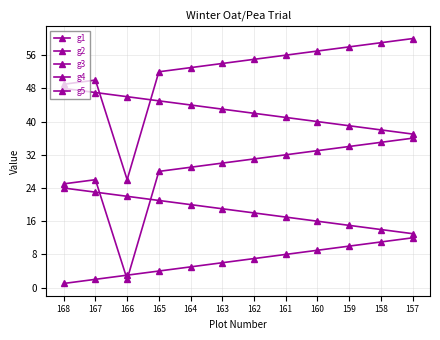

At 159, list the series in order from smallest to largest.

g1, g2, g3, g4, g5